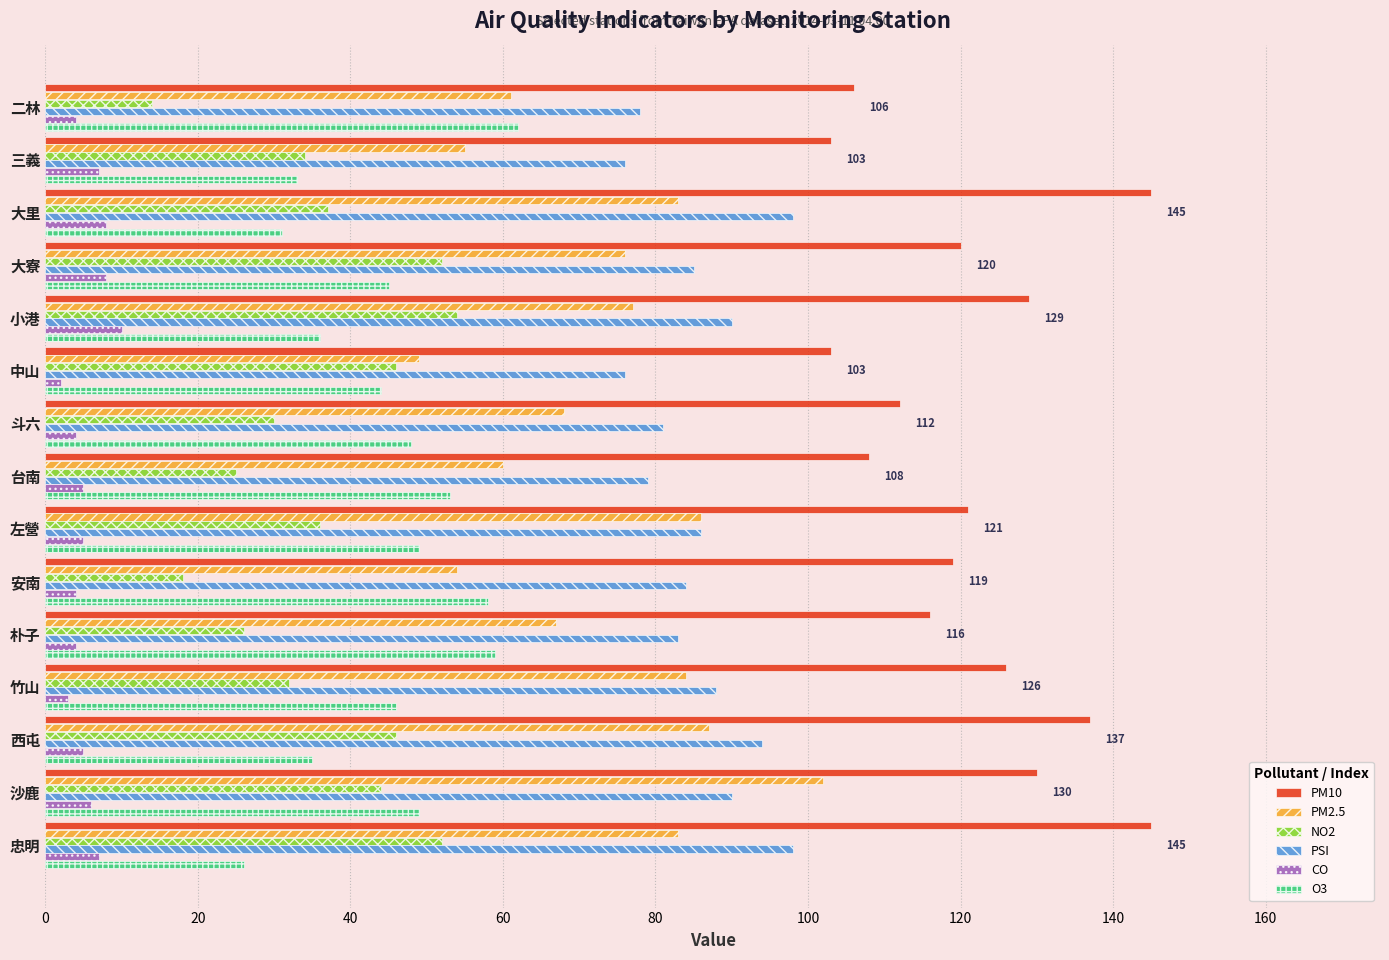

What is the total value across all series at 大寮?

386